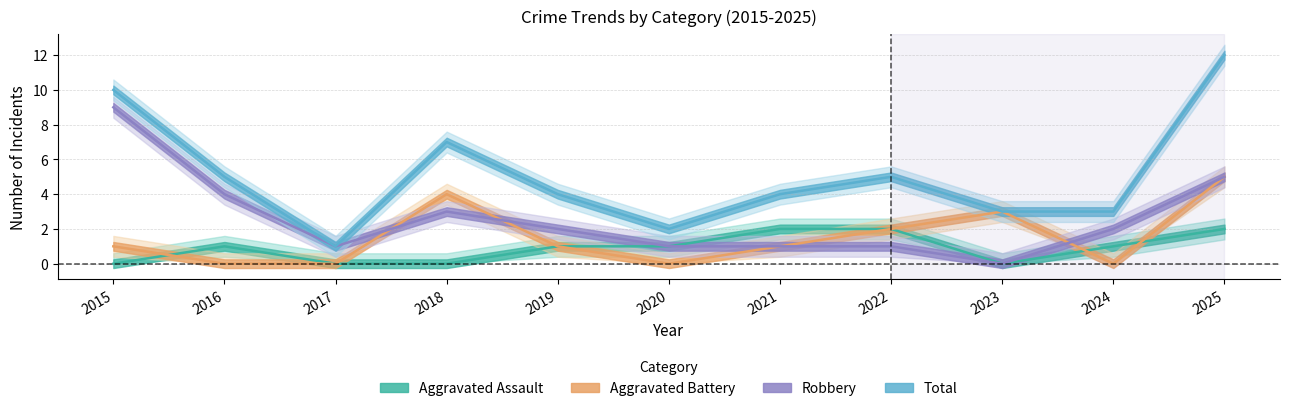

Reading right to left, list all the values displayed in this chart.

Aggravated Assault: 2025=2	2024=1	2023=0	2022=2	2021=2	2020=1	2019=1	2018=0	2017=0	2016=1	2015=0
Aggravated Battery: 2025=5	2024=0	2023=3	2022=2	2021=1	2020=0	2019=1	2018=4	2017=0	2016=0	2015=1
Robbery: 2025=5	2024=2	2023=0	2022=1	2021=1	2020=1	2019=2	2018=3	2017=1	2016=4	2015=9
Total: 2025=12	2024=3	2023=3	2022=5	2021=4	2020=2	2019=4	2018=7	2017=1	2016=5	2015=10